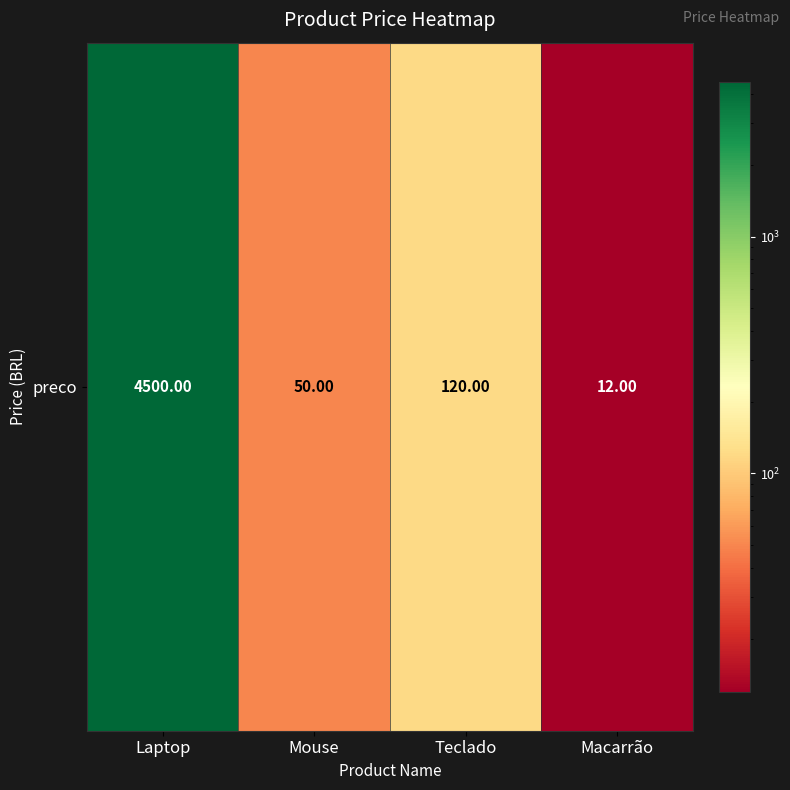

How many values exceed 120?

1